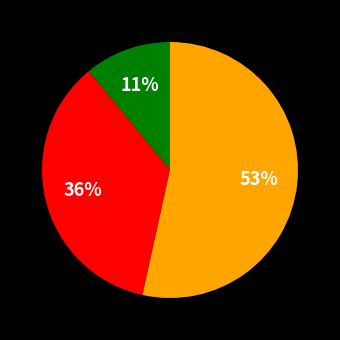

Count the number of slices in the pie.

3